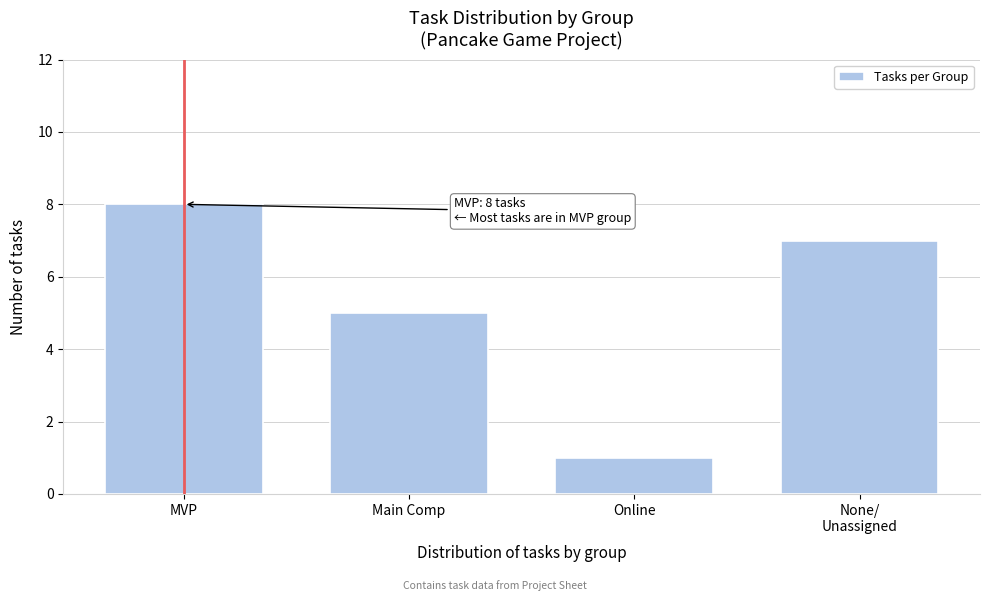

Reading left to right, what are all the values shown in this chart?

8	5	1	7